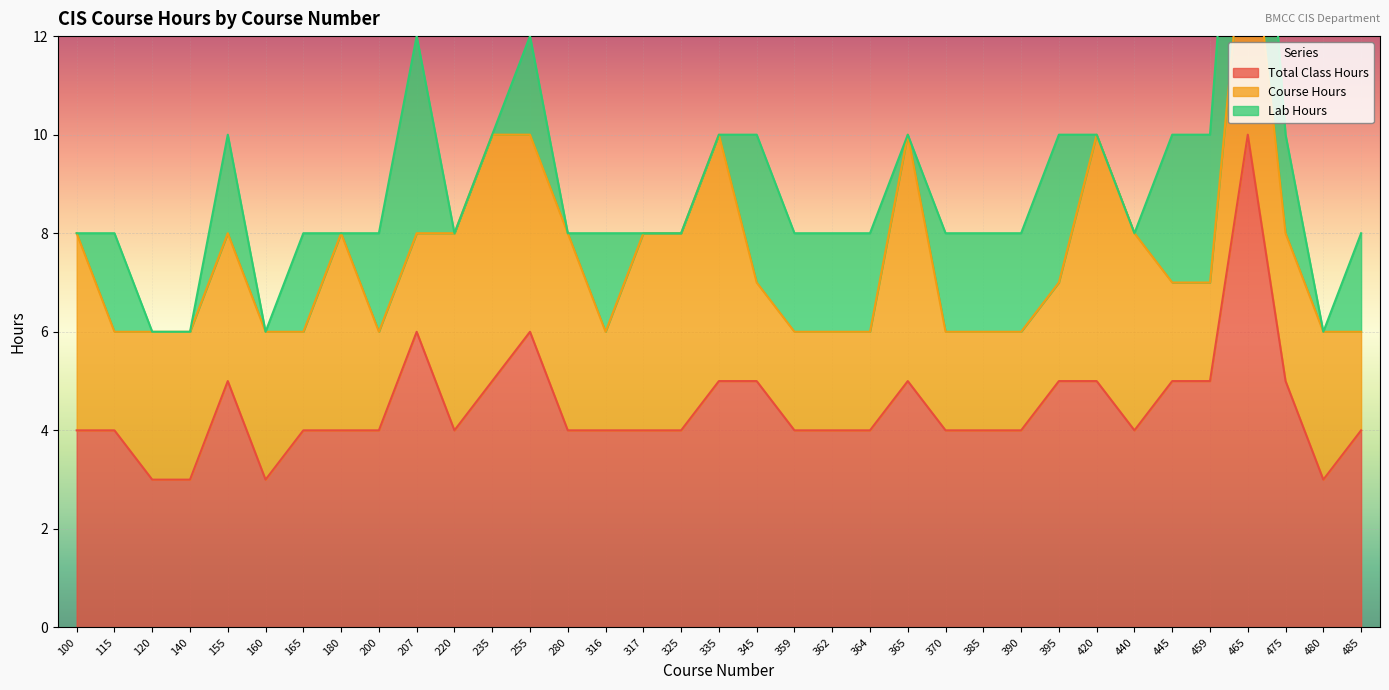

The Total Class Hours series shows 6 at 325. True or false?

False